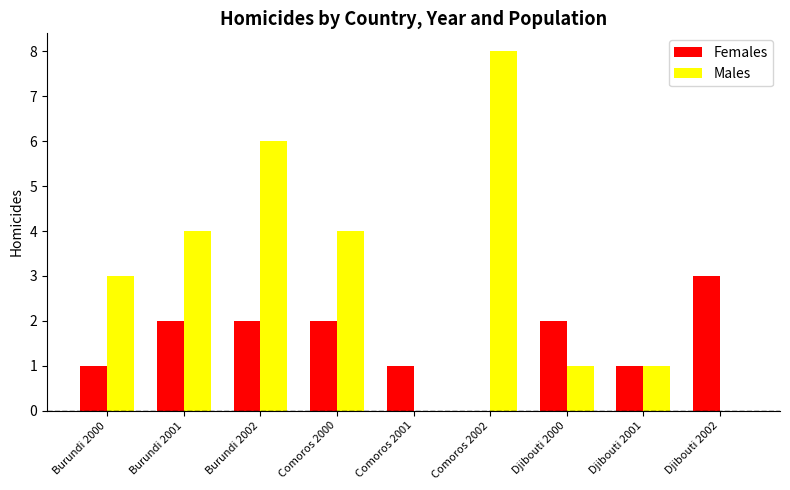

Between Burundi 2001 and Burundi 2002, which series saw the biggest shift?

Males